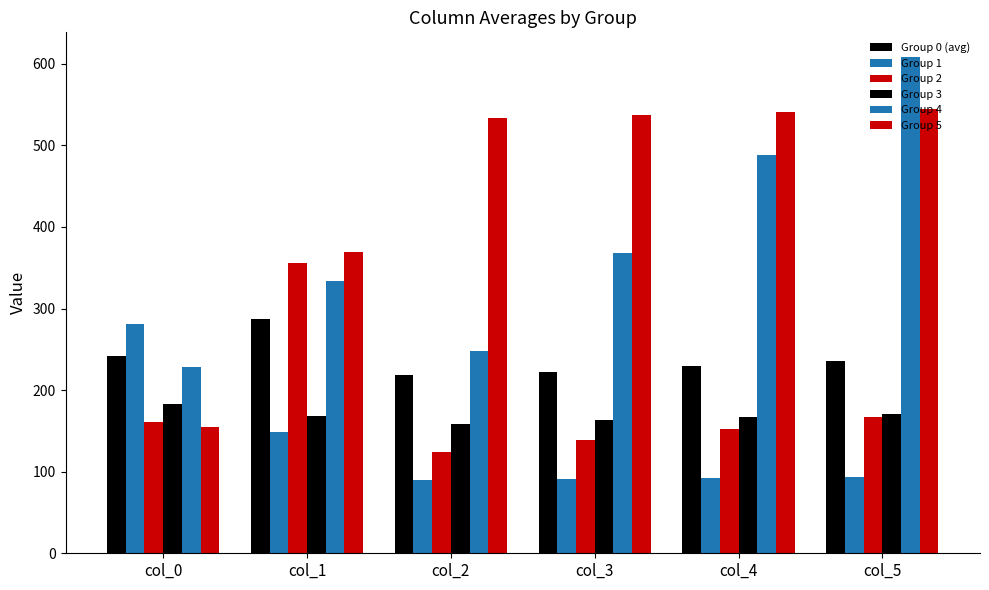

What is the minimum value for Group 1?

90.2